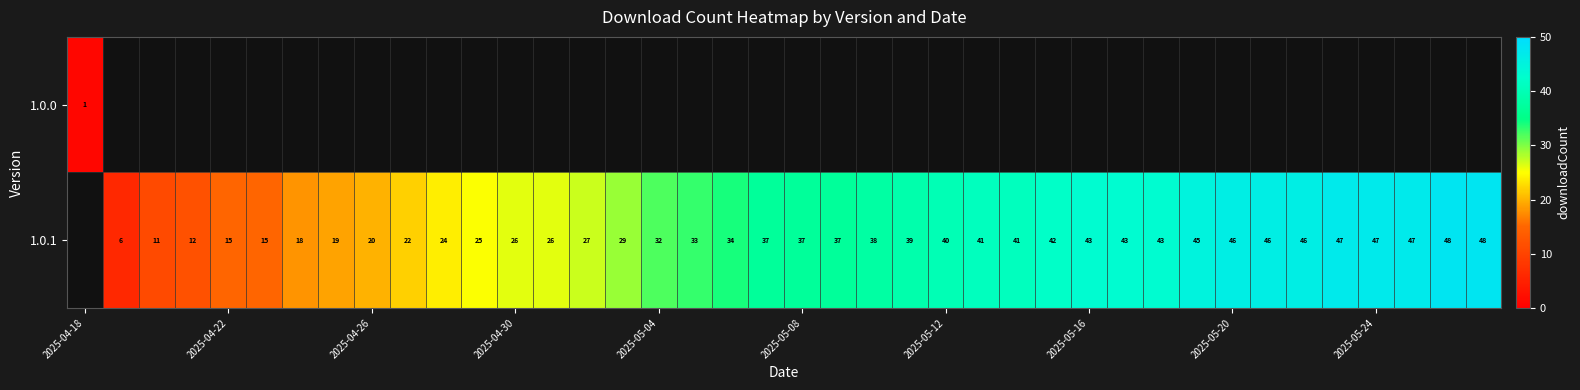

Is it true that 1.0.1 equals 32 at 2025-05-04?

True